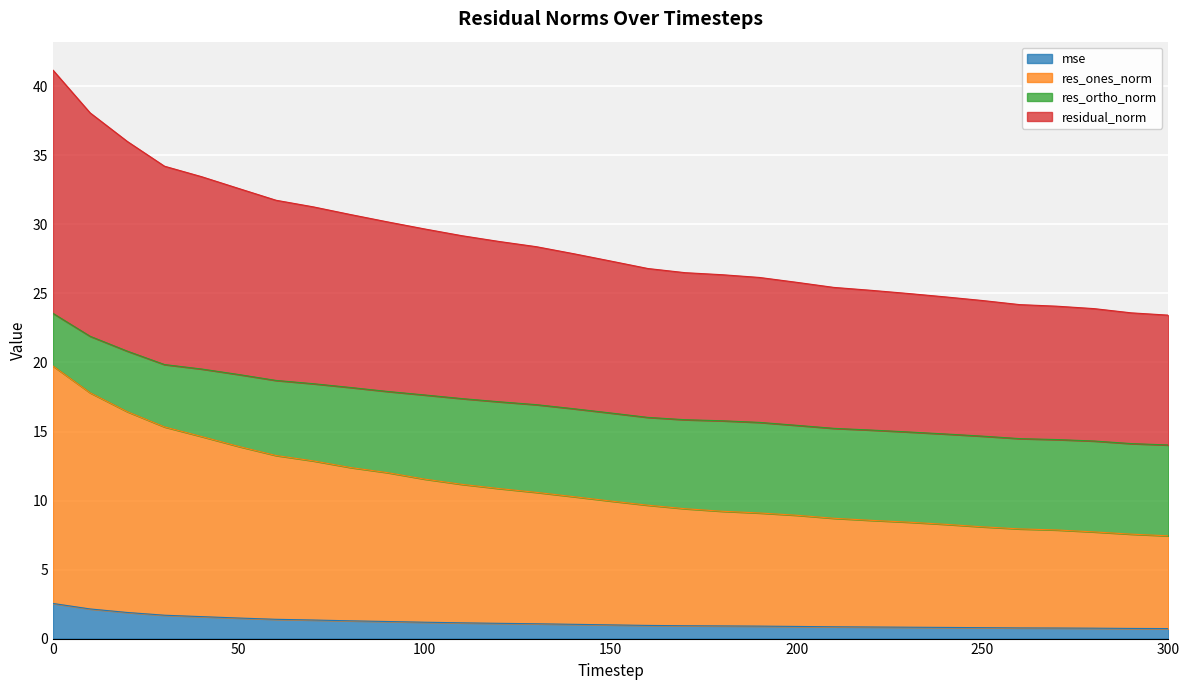

What is the maximum value for res_ones_norm?

19.7